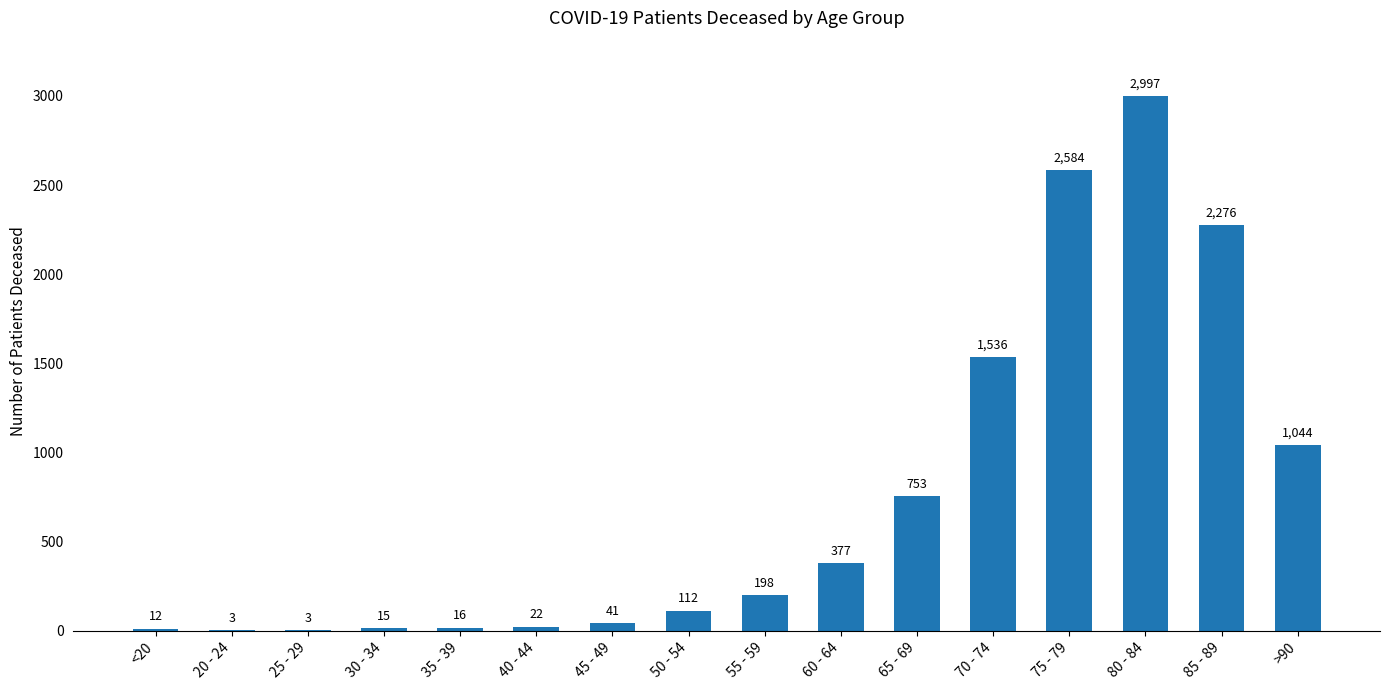

What is the ratio of the value at 75 - 79 to the value at 80 - 84?

0.9